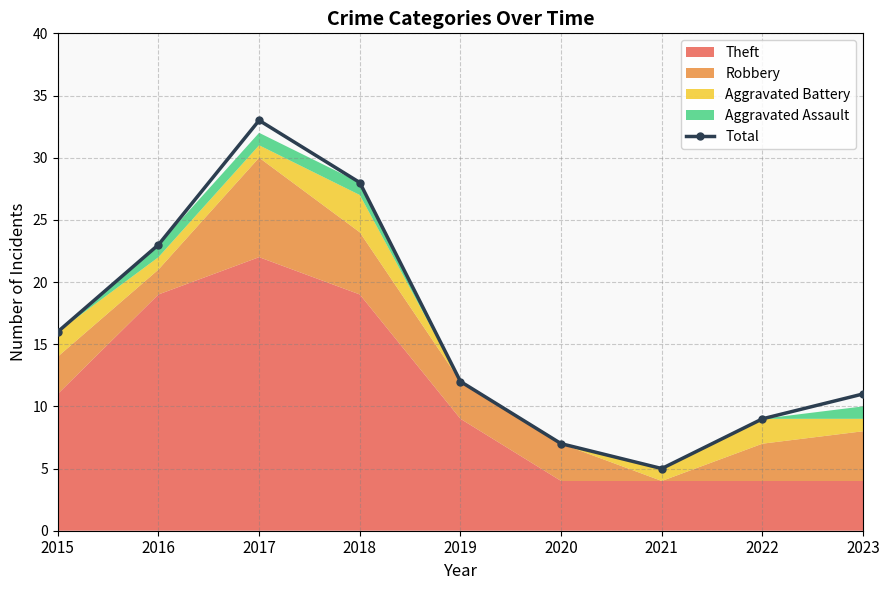

Which category has the lowest value across all series?

2021